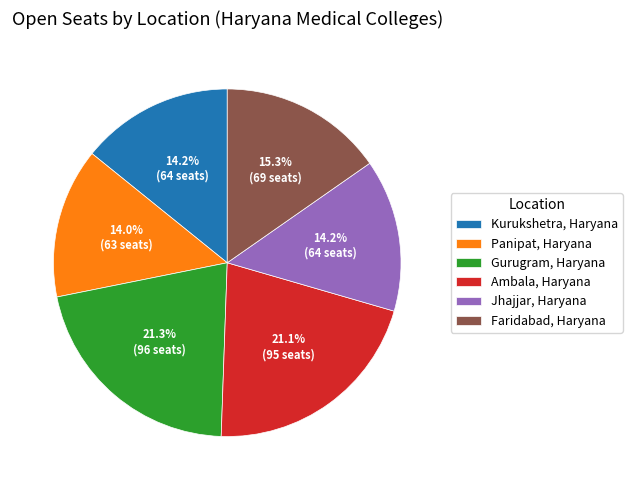

Does Panipat, Haryana represent more than half of the total?

No